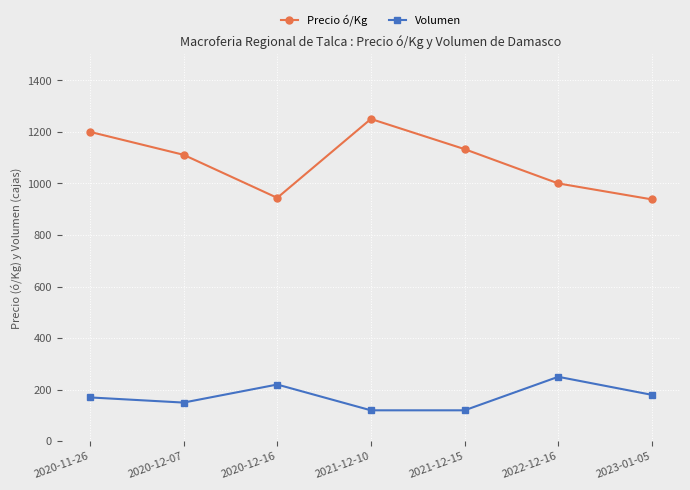

What are all the series names shown in the legend?

Precio ó/Kg, Volumen